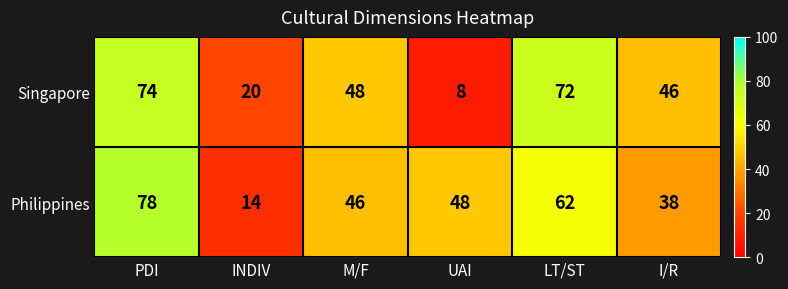

Reading right to left, extract all data points from this chart.

Singapore: 46	72	8	48	20	74
Philippines: 38	62	48	46	14	78